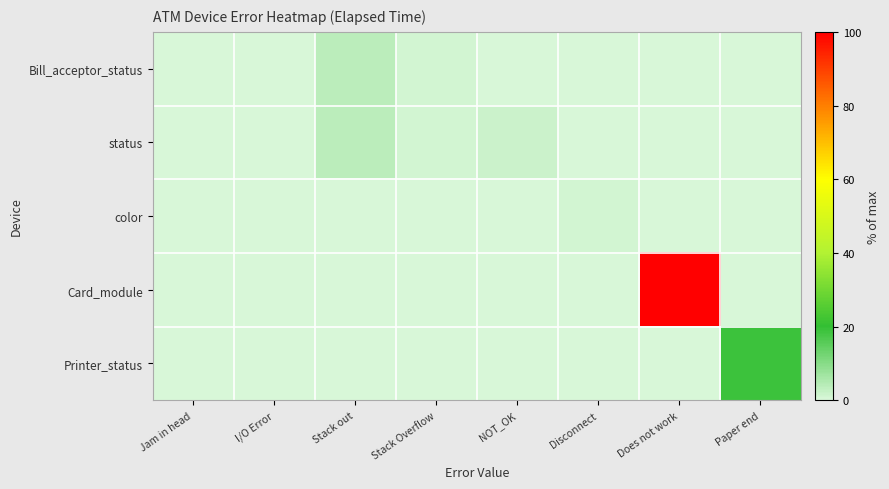

What is the difference between the highest and lowest values at Disconnect?

0.8